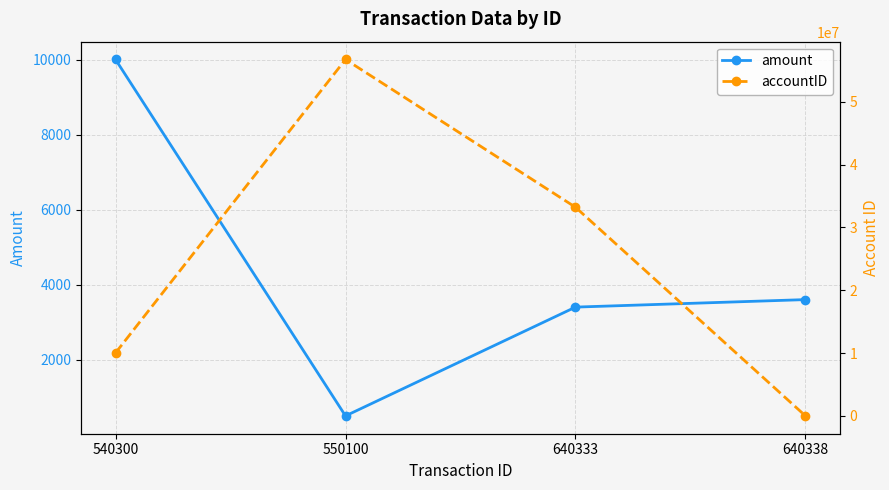

What is the spread (max minus min) of values at 550100?

56731843.9